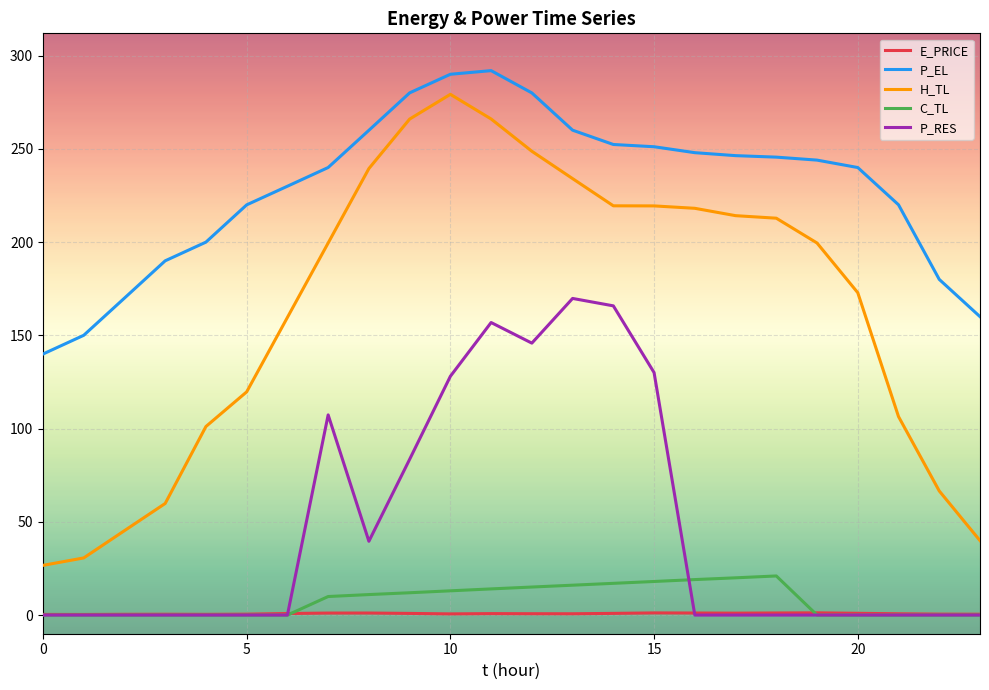

What is the highest value of the E_PRICE series?

1.2